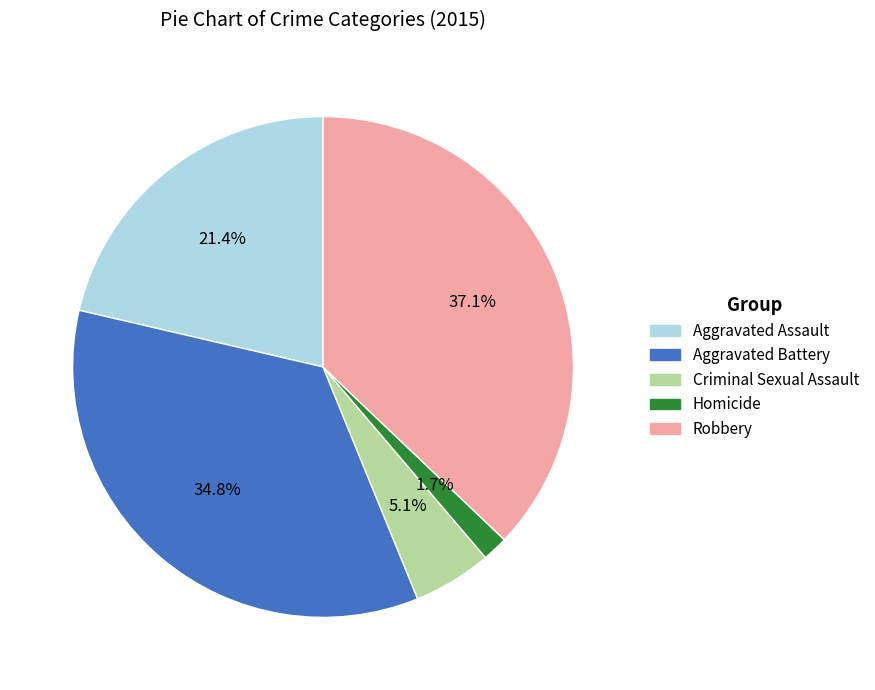

Which slice is the smallest?

Homicide